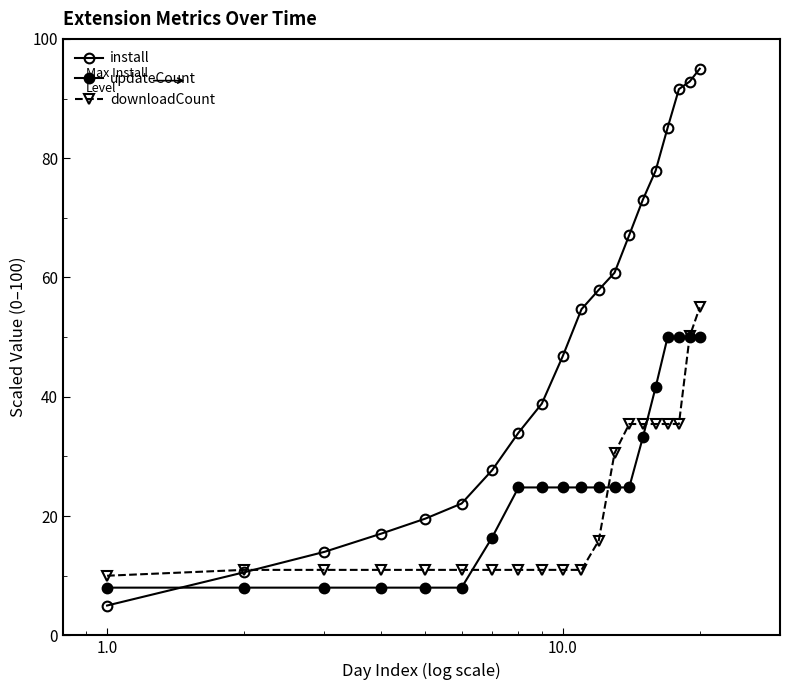

What is the smallest value displayed?

5.0